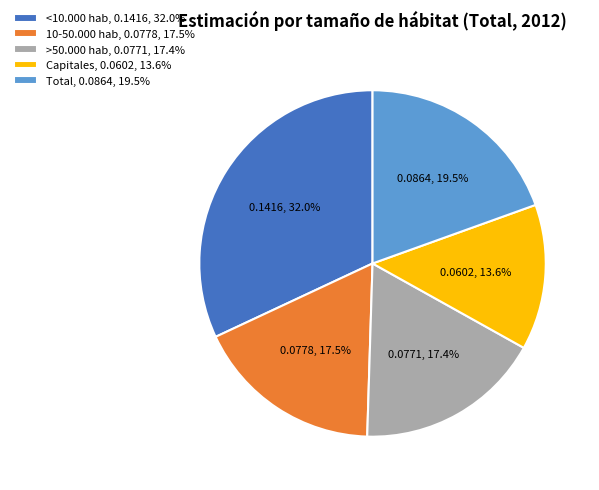

Do 10-50.000 hab and Capitales together represent more than half of the pie?

No